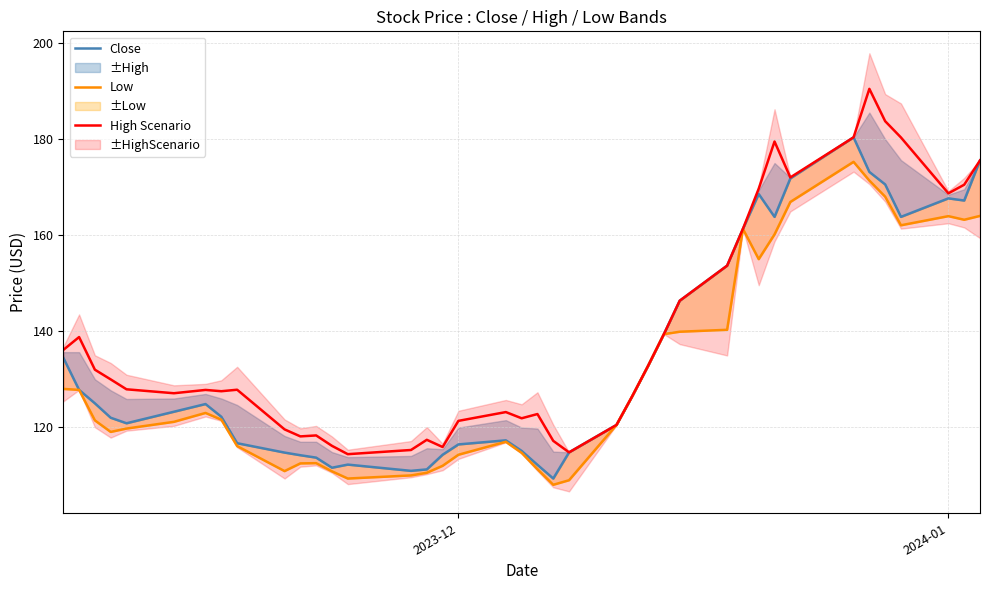

What is the value of the Low point at the 23rd from the left?

109.0